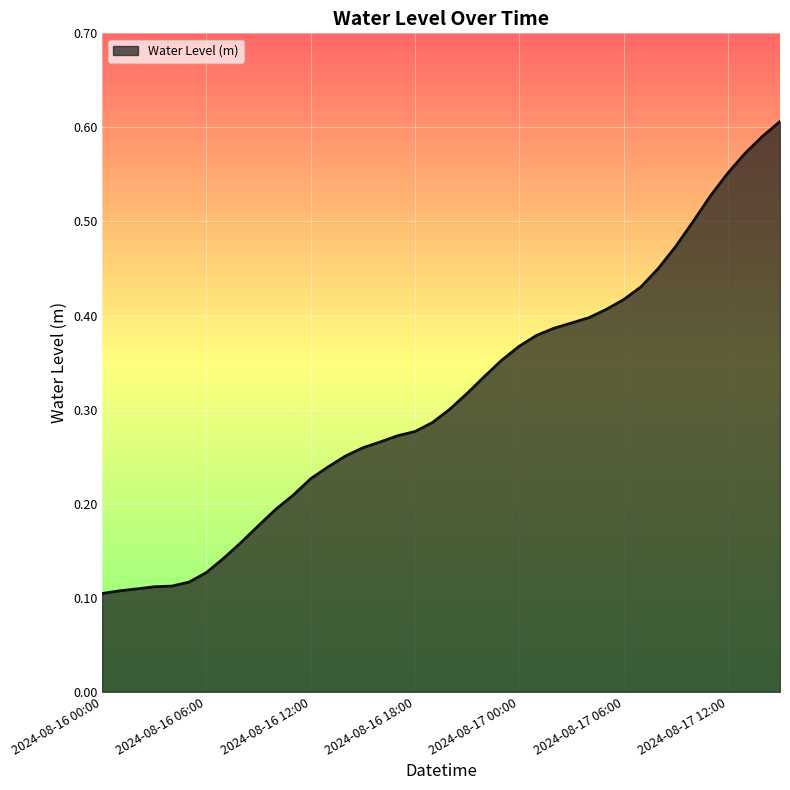

What is the minimum value shown in the chart?

0.1